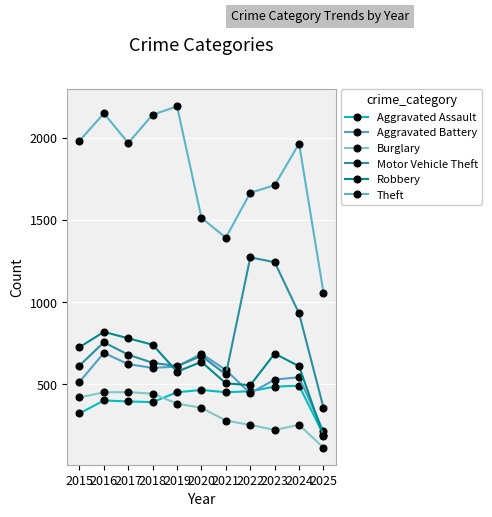

What is the value of the Aggravated Assault point at the 4th from the left?

392